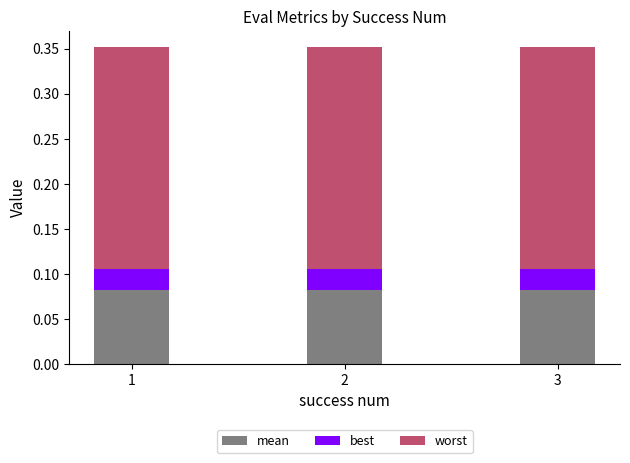

What is the total value across all series at 1?

0.4